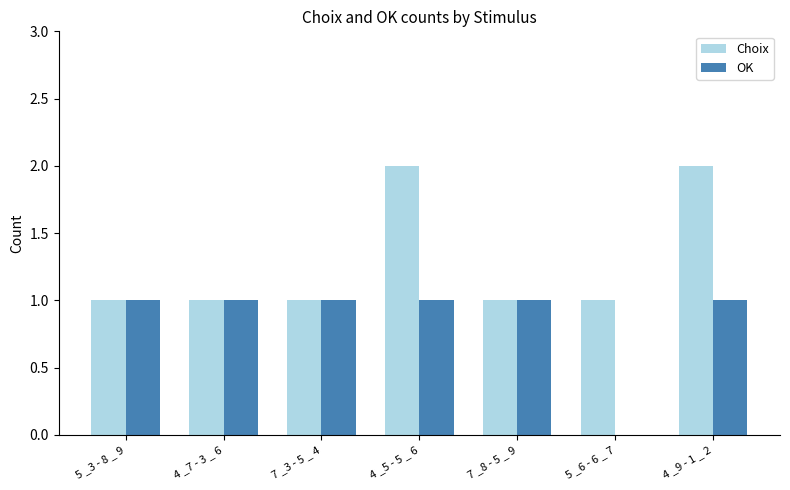

Reading right to left, what are all the values shown in this chart?

Choix: 4 _9 - 1 _ 2=2	5 _6 - 6 _ 7=1	7 _8 - 5 _ 9=1	4 _5 - 5 _ 6=2	7 _3 - 5 _ 4=1	4 _7 - 3 _ 6=1	5 _3 - 8 _ 9=1
OK: 4 _9 - 1 _ 2=1	5 _6 - 6 _ 7=0	7 _8 - 5 _ 9=1	4 _5 - 5 _ 6=1	7 _3 - 5 _ 4=1	4 _7 - 3 _ 6=1	5 _3 - 8 _ 9=1